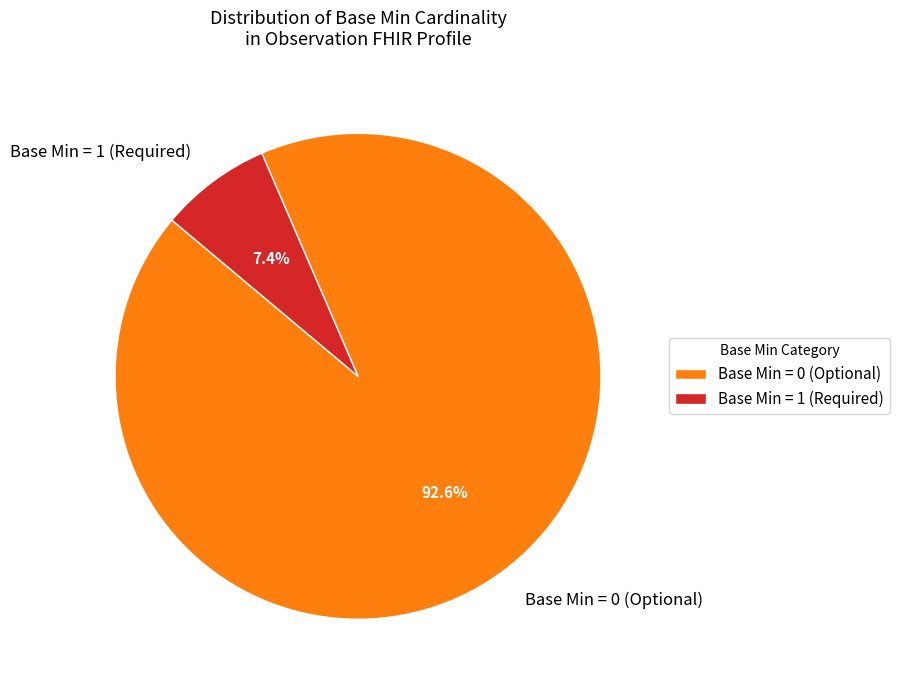

Is there any slice that represents more than half of the pie?

Yes